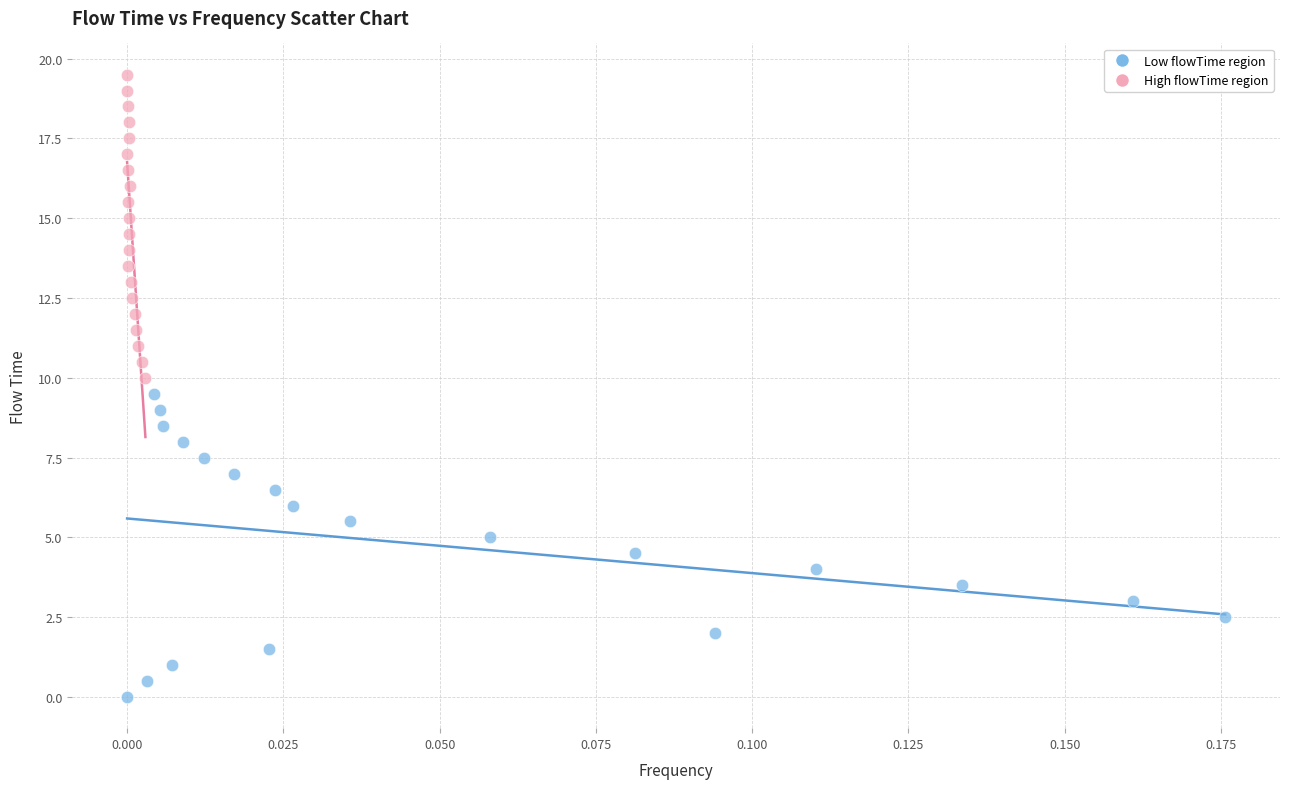

Which series reaches the minimum Y coordinate?

Low flowTime region